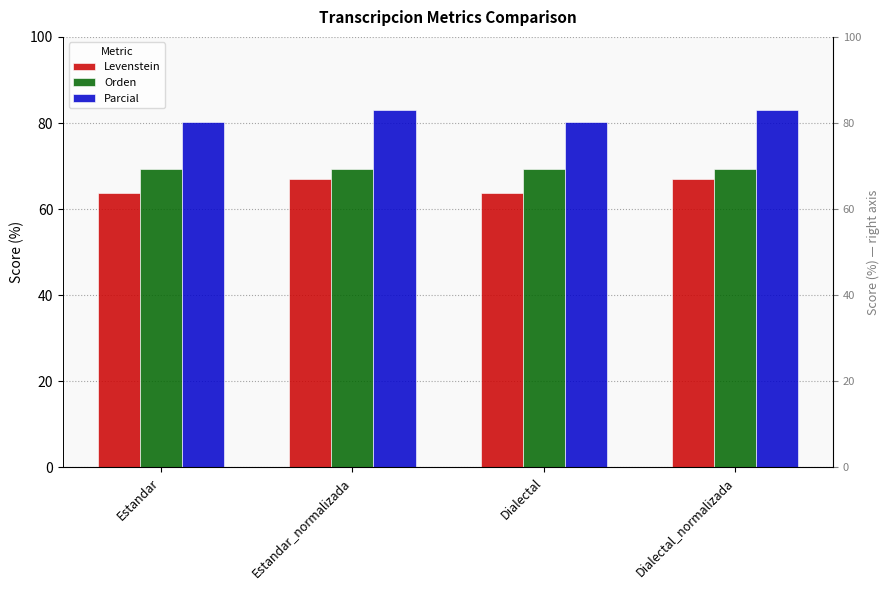

What is the sum of the Levenstein values at Estandar and Dialectal_normalizada?

130.7